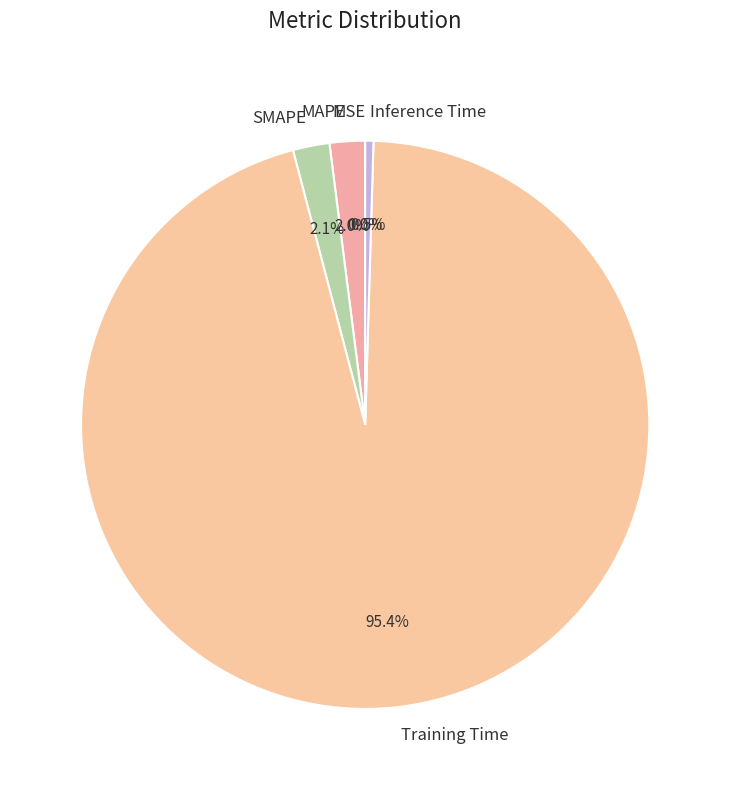

Which has a higher value, MAPE or Inference Time?

MAPE